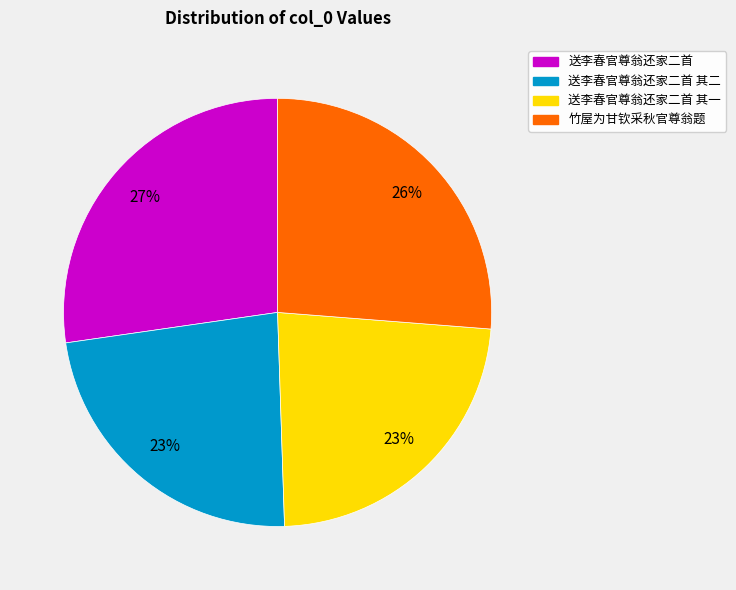

To the nearest percent, what is the average slice percentage?

25%